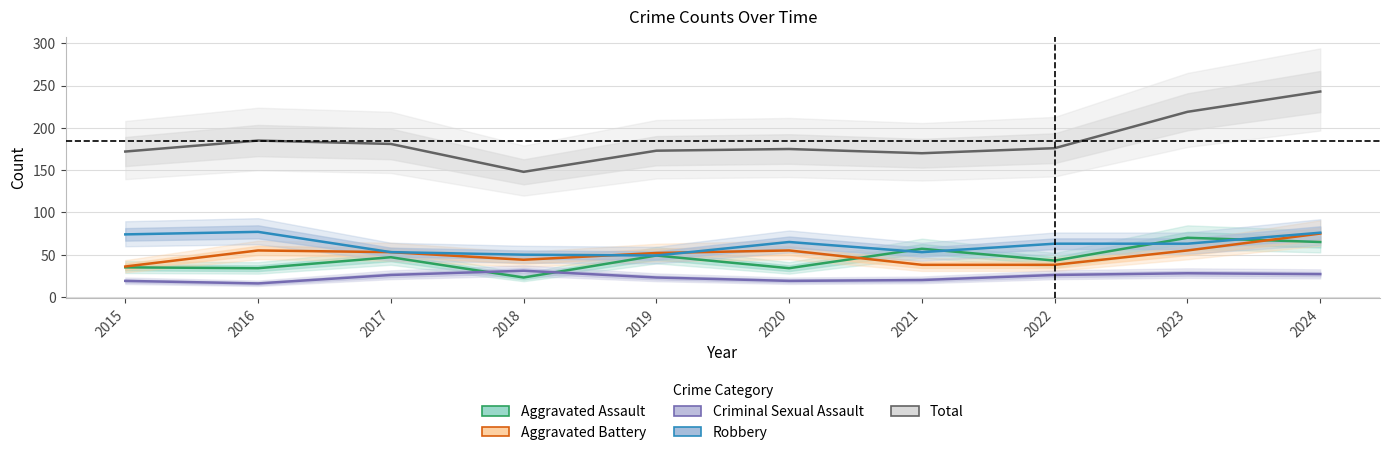

At 2020, list the series in order from largest to smallest.

Total, Robbery, Aggravated Battery, Aggravated Assault, Criminal Sexual Assault